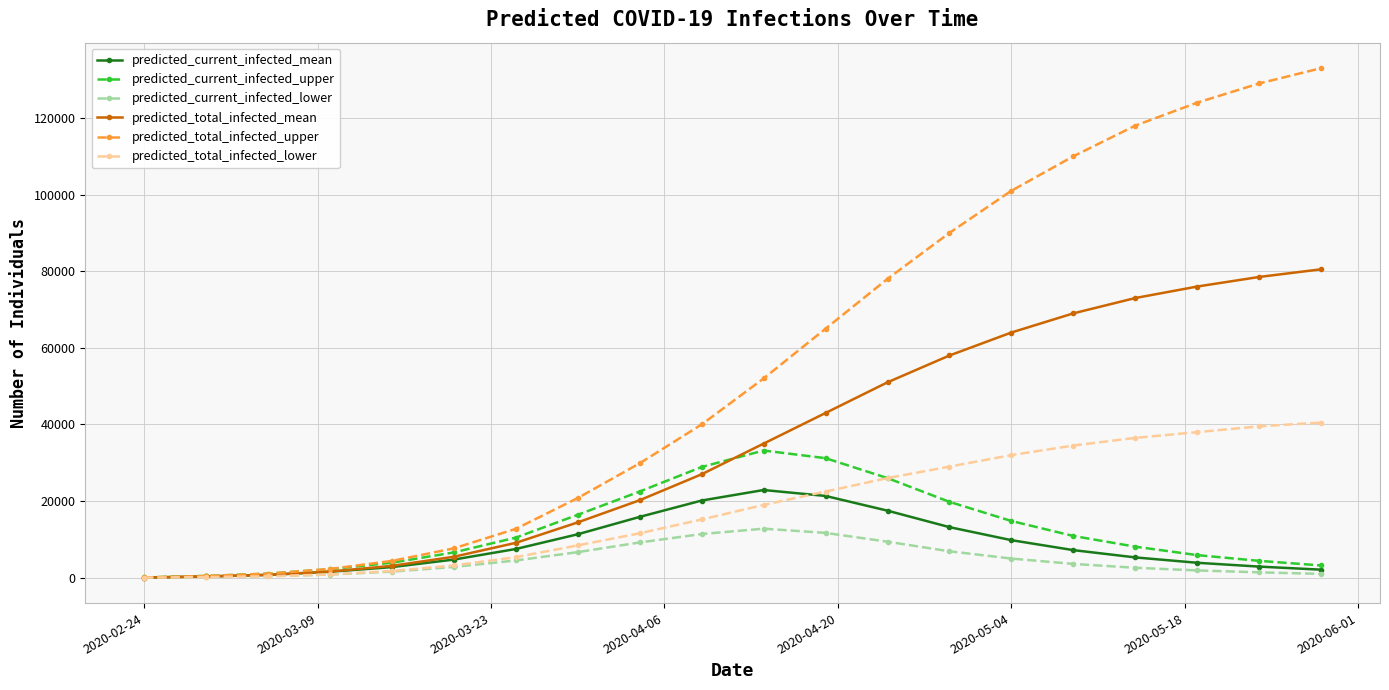

What is the highest value of the predicted_current_infected_lower series?

12800